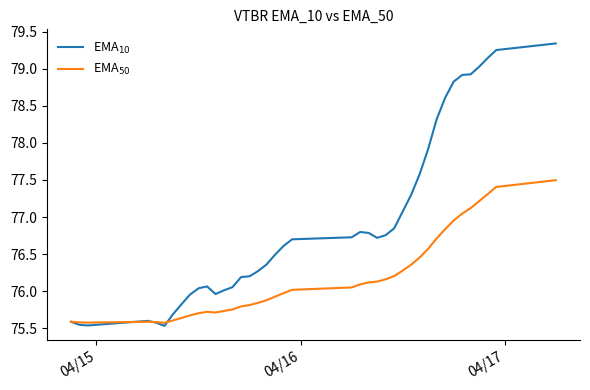

List the series in order of their overall mean, lowest first.

EMA$_{50}$, EMA$_{10}$